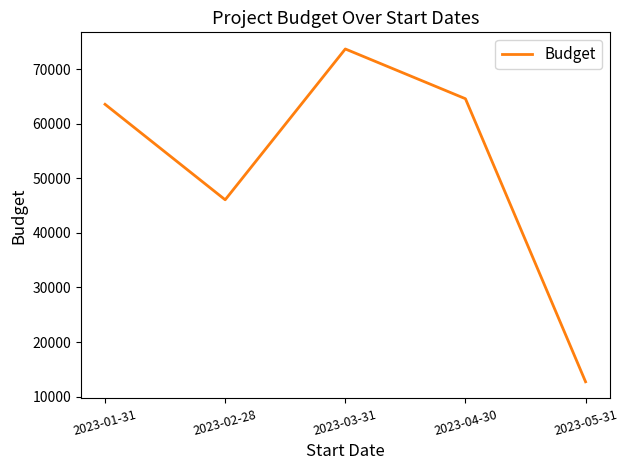

How many lines are shown in the chart?

1